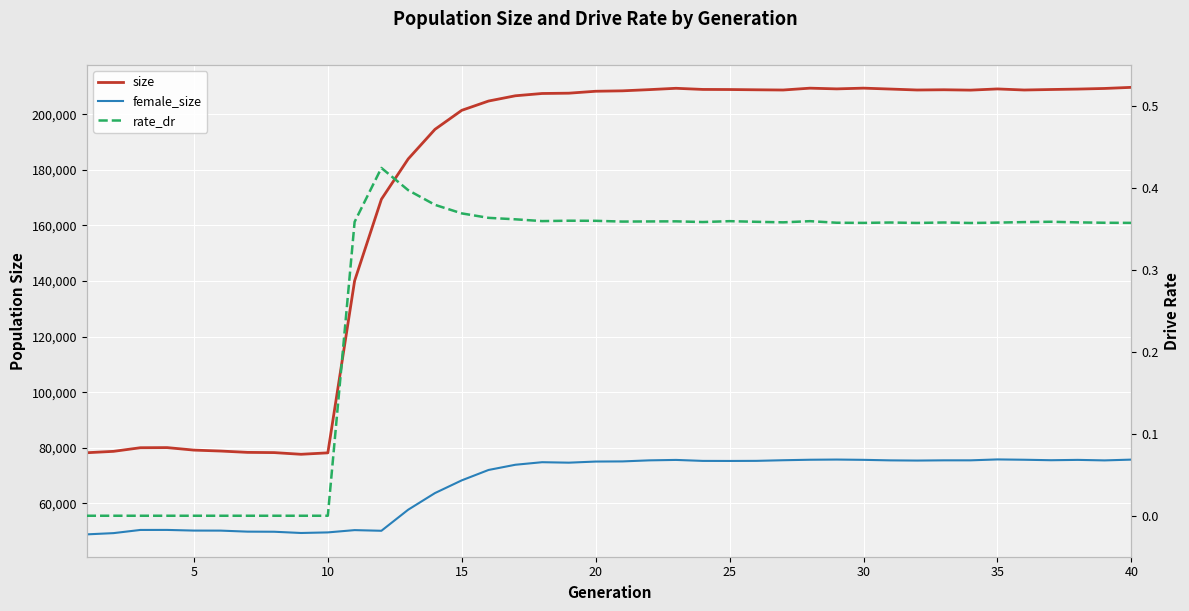

At how many categories does at least one series exceed 66100?

40